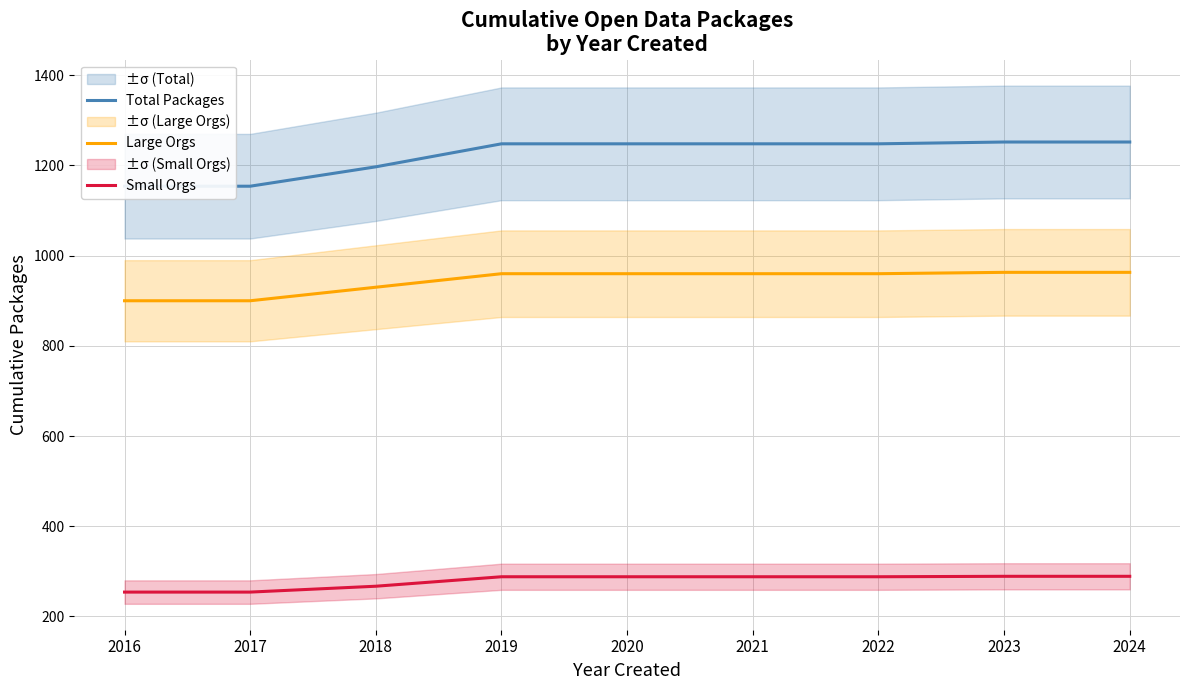

How many lines are shown in the chart?

3